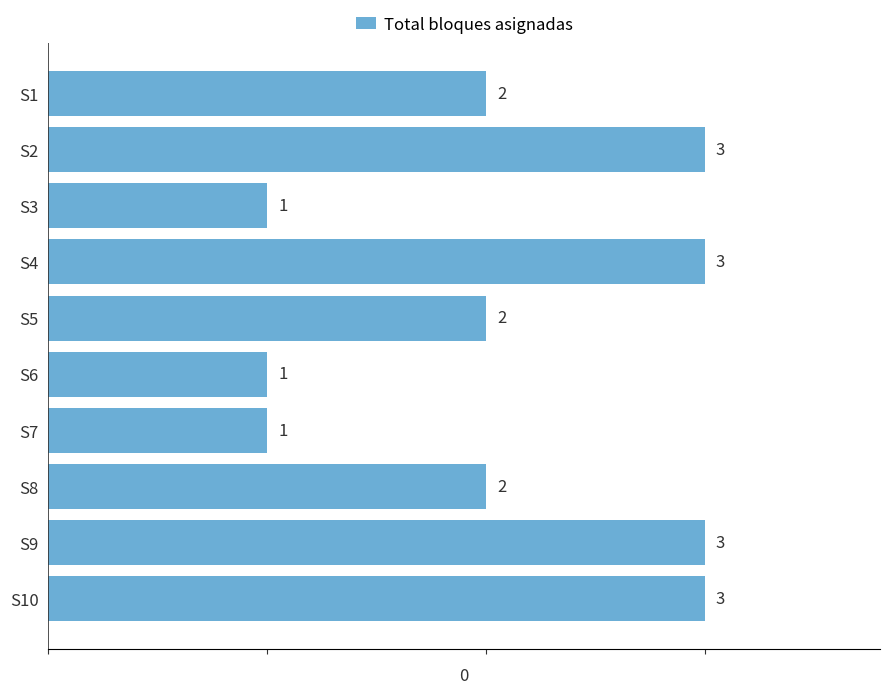

What is the maximum value shown in the chart?

3